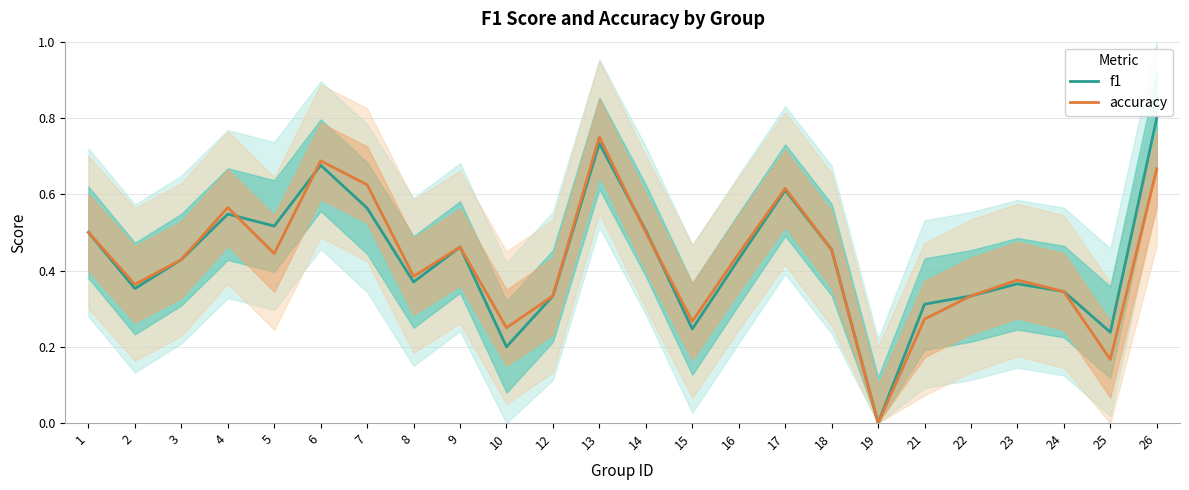

Between 9 and 13, which series saw the biggest shift?

accuracy